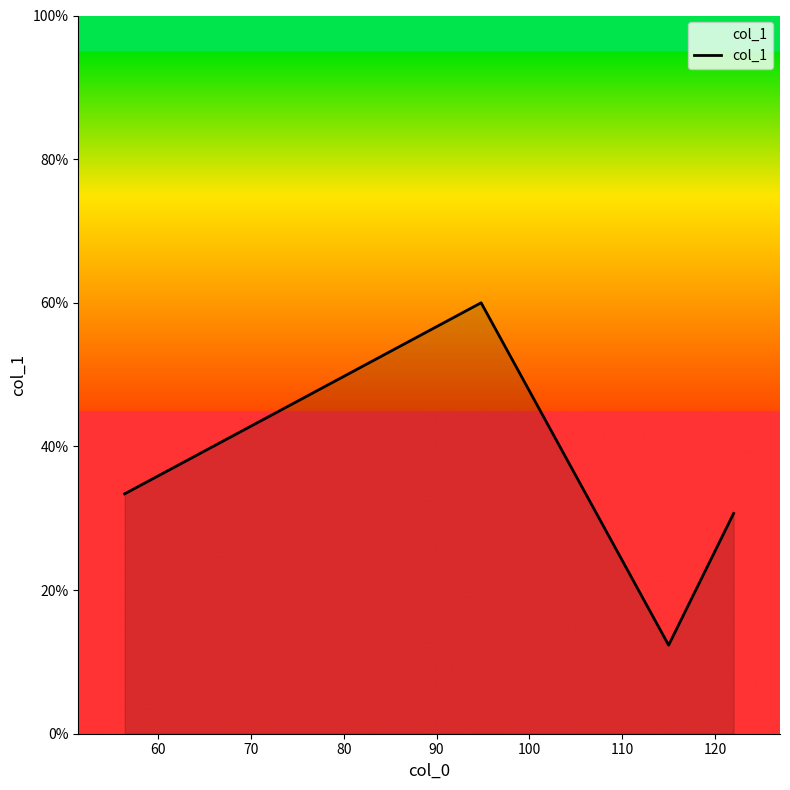

True or false: the data has more than 1 interior local peaks.

False